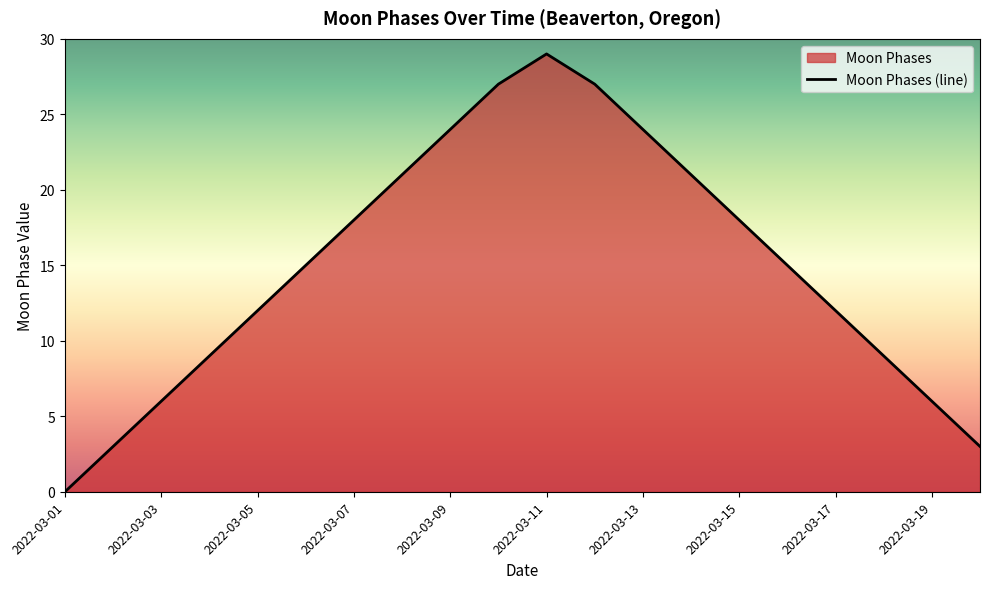

What is the maximum value shown in the chart?

29